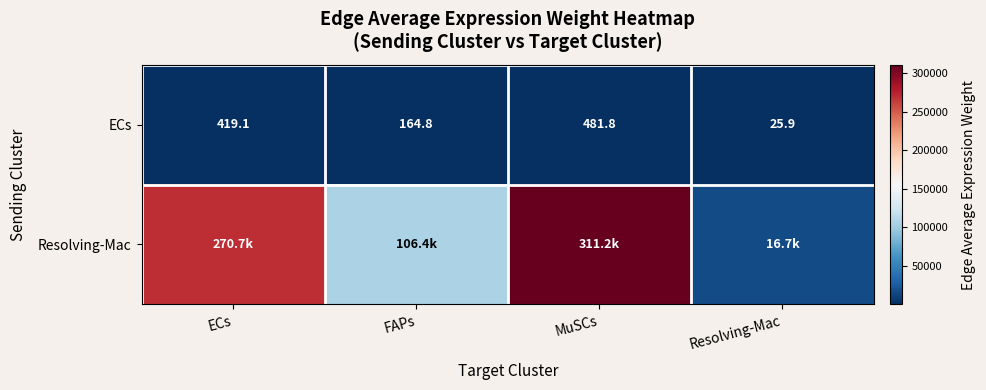

At which label does ECs reach its peak?

MuSCs